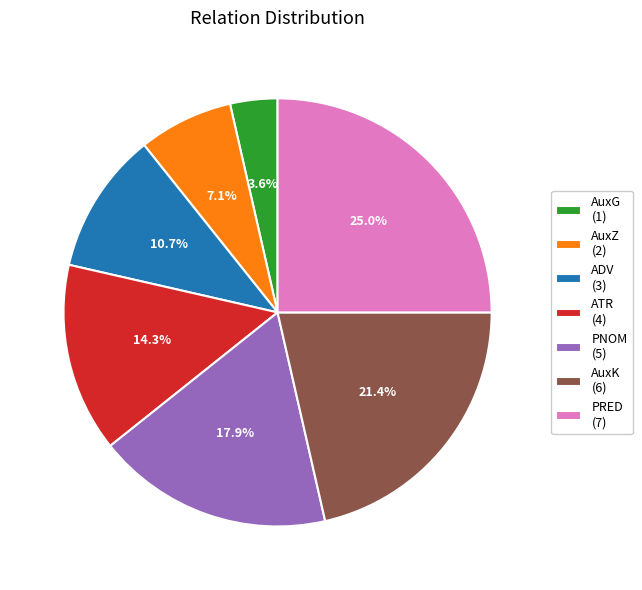

To the nearest percent, what is the difference between the AuxZ and AuxK slice percentages?

14%